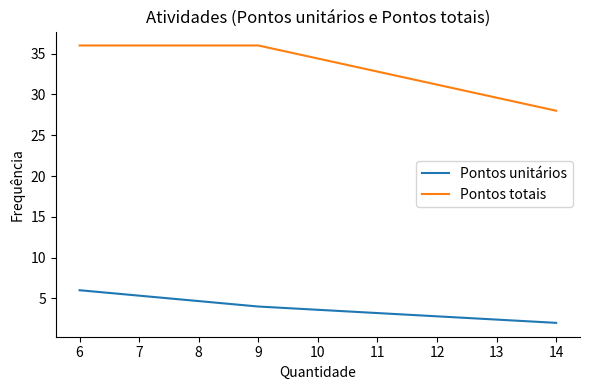

Does the chart have visible grid lines?

No